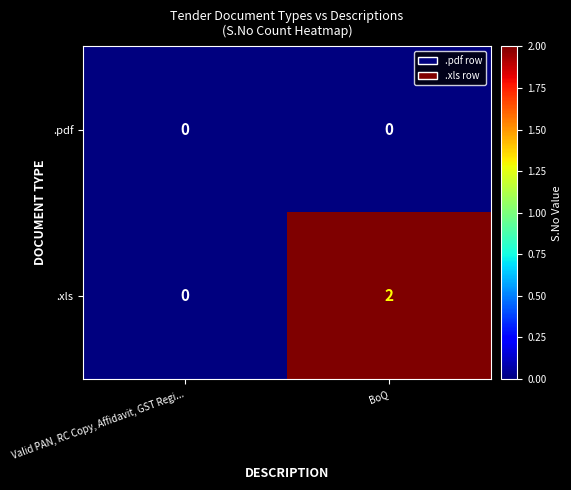

The value of .xls at BoQ is 2. True or false?

True